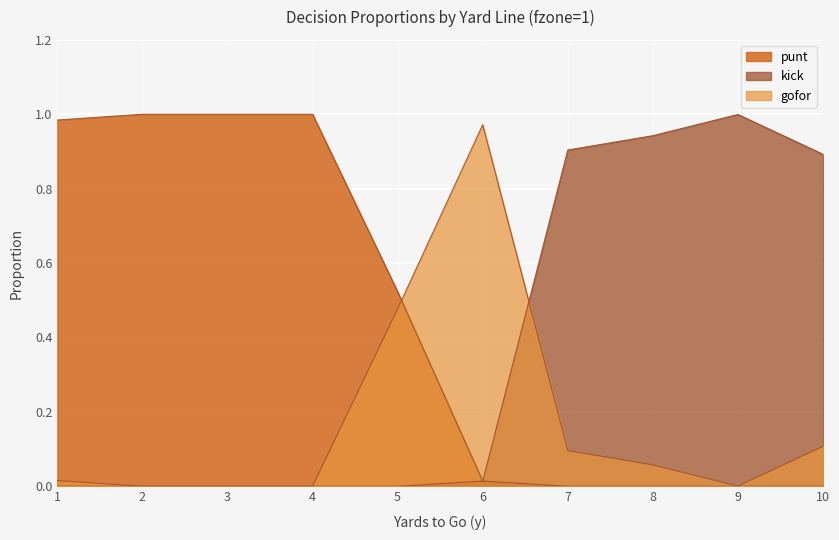

Does the chart display data point markers on the line(s)?

No